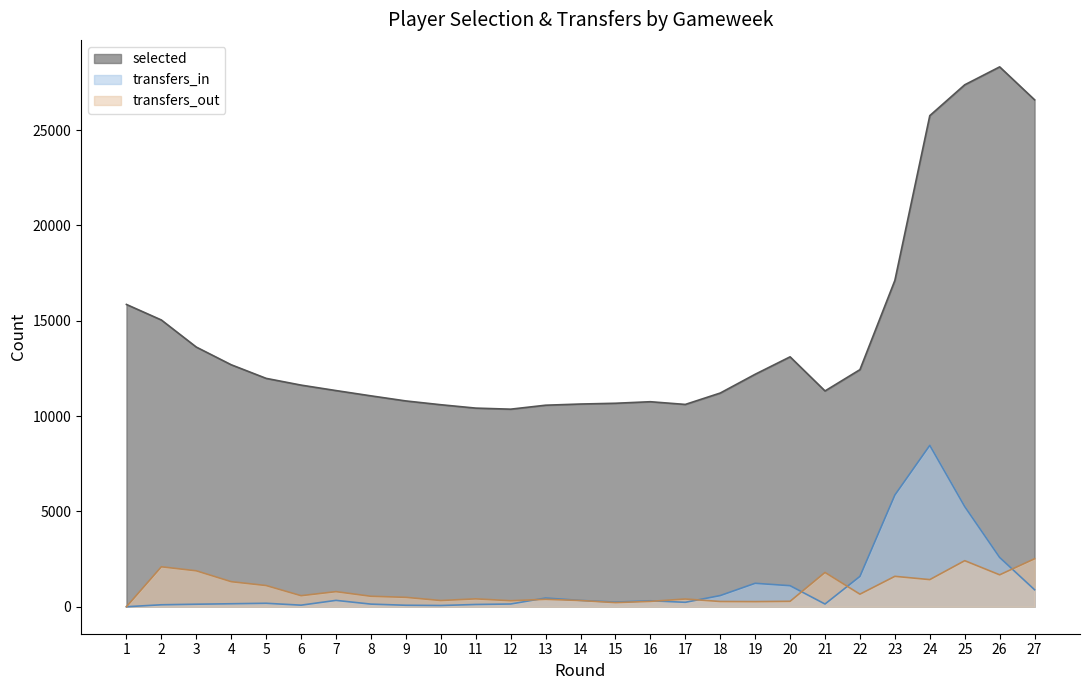

What are all the series names shown in the legend?

selected, transfers_in, transfers_out